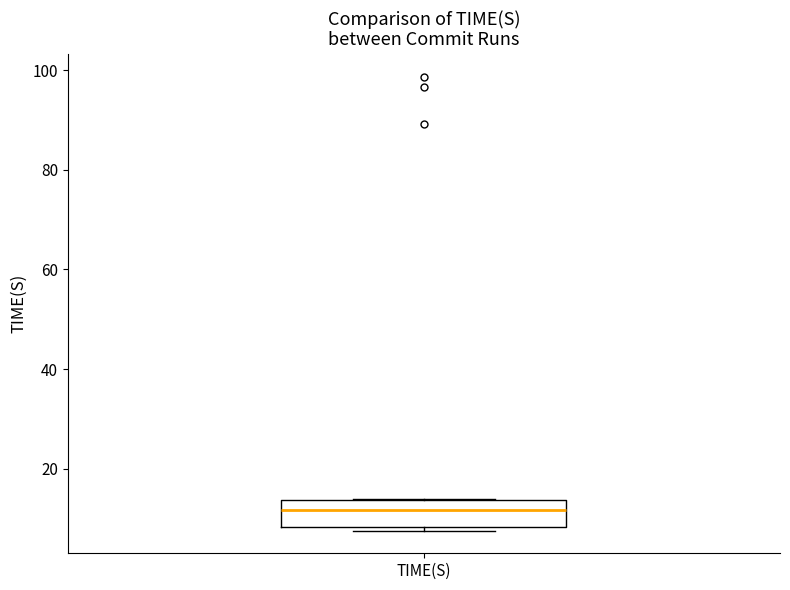

Read this box plot against the y-axis: the position of the median line, the range covered by the box, and the ends of both whiskers. The values are not printed on the chart, so give them approximately, as read against the axis.

median 12, box 8 to 14, whiskers 8 (just below the box's lower edge) to 14